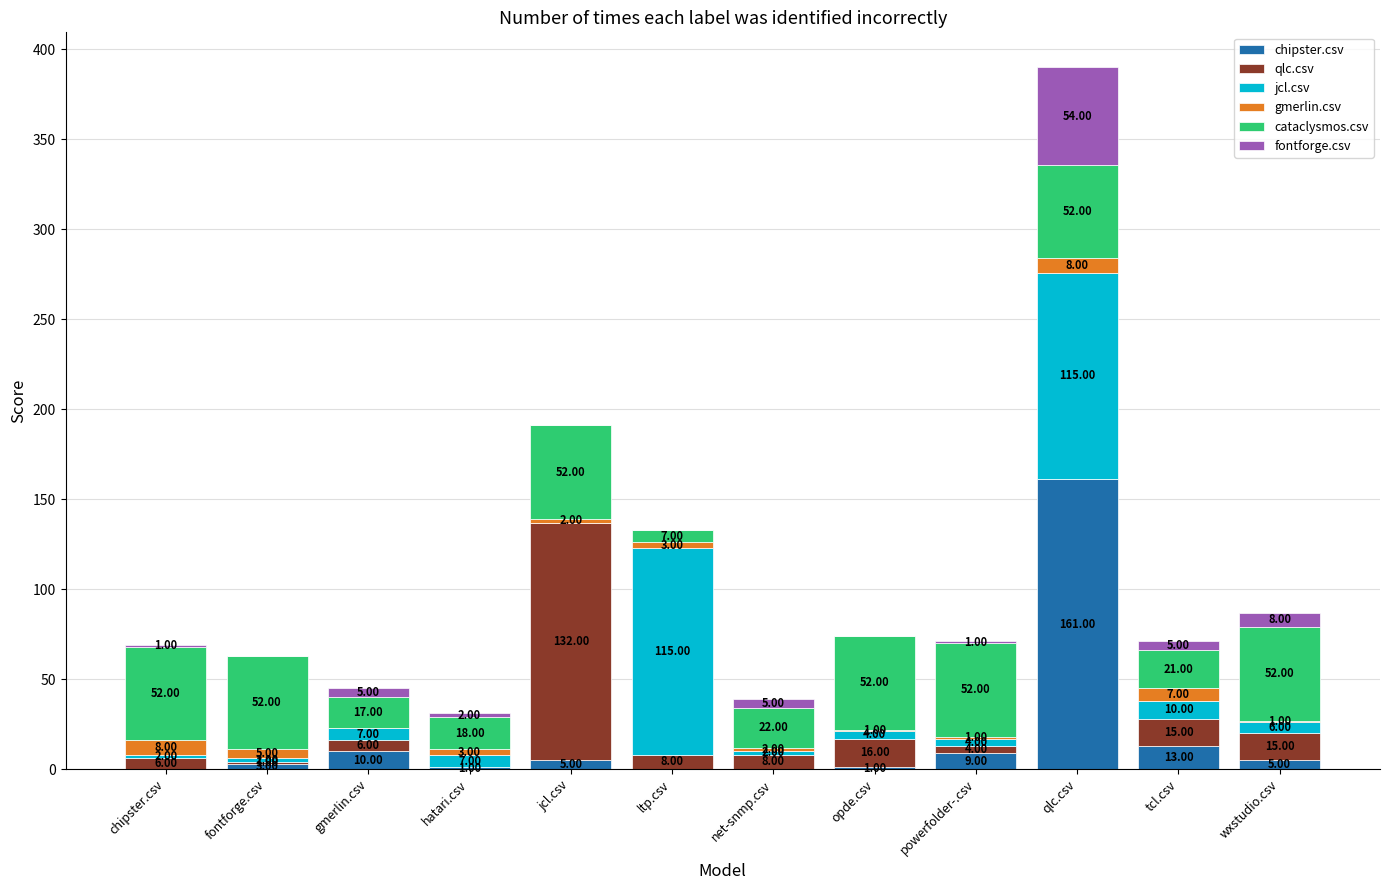

What is the total value across all series at fontforge.csv?

63